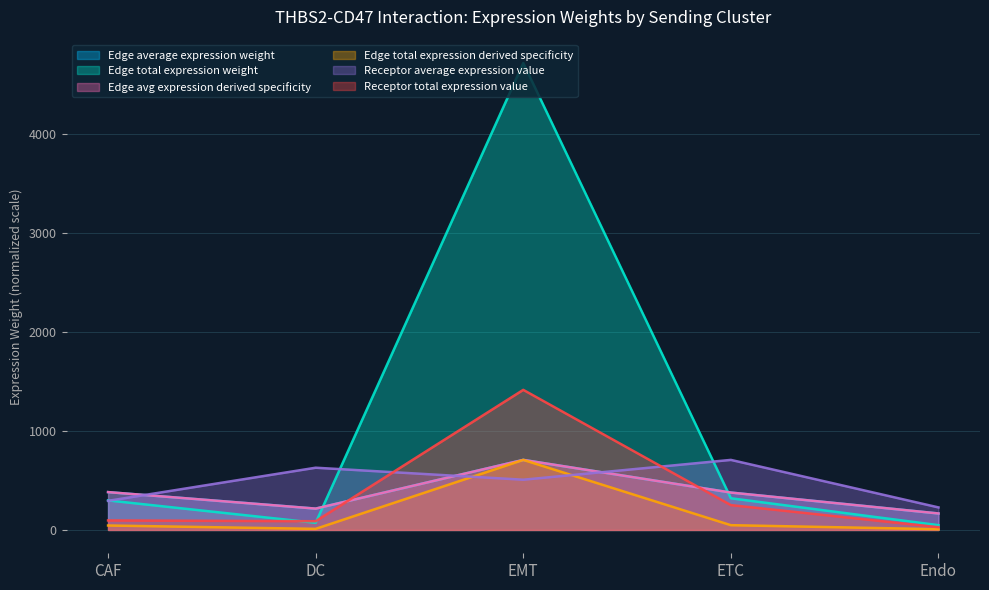

Which series has the largest range (max minus min)?

Edge total expression weight